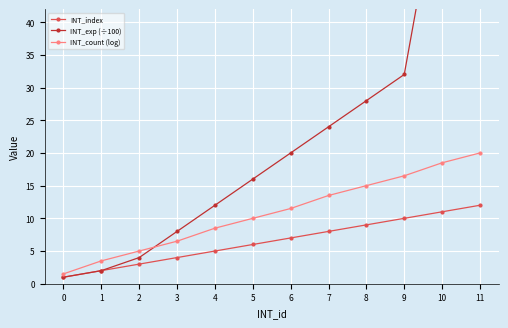

How many data points in INT_index are less than 7?

6